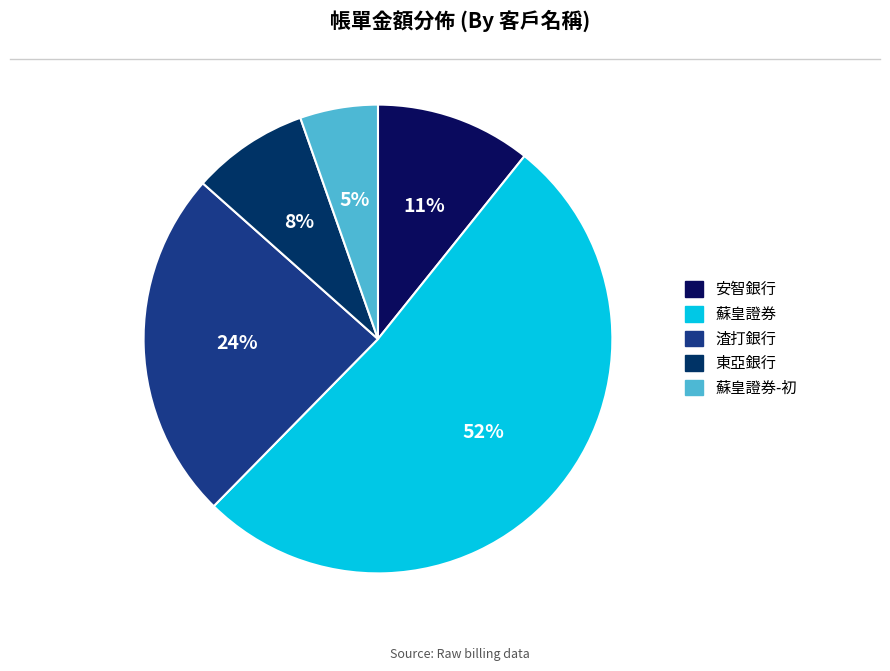

To the nearest percent, what is the average slice percentage?

20%